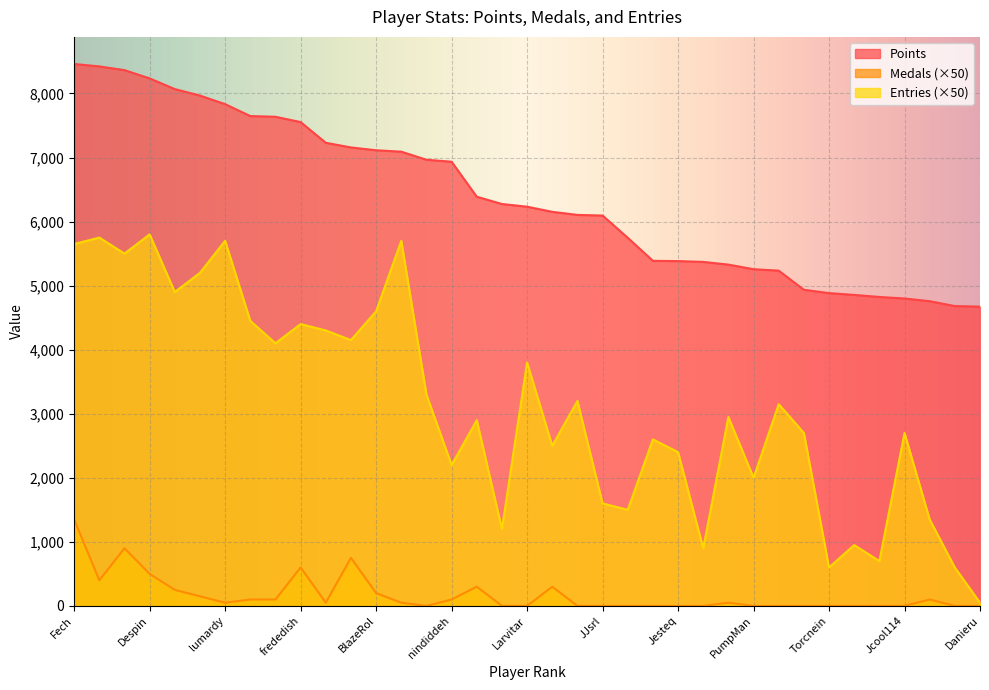

How many lines are shown in the chart?

3